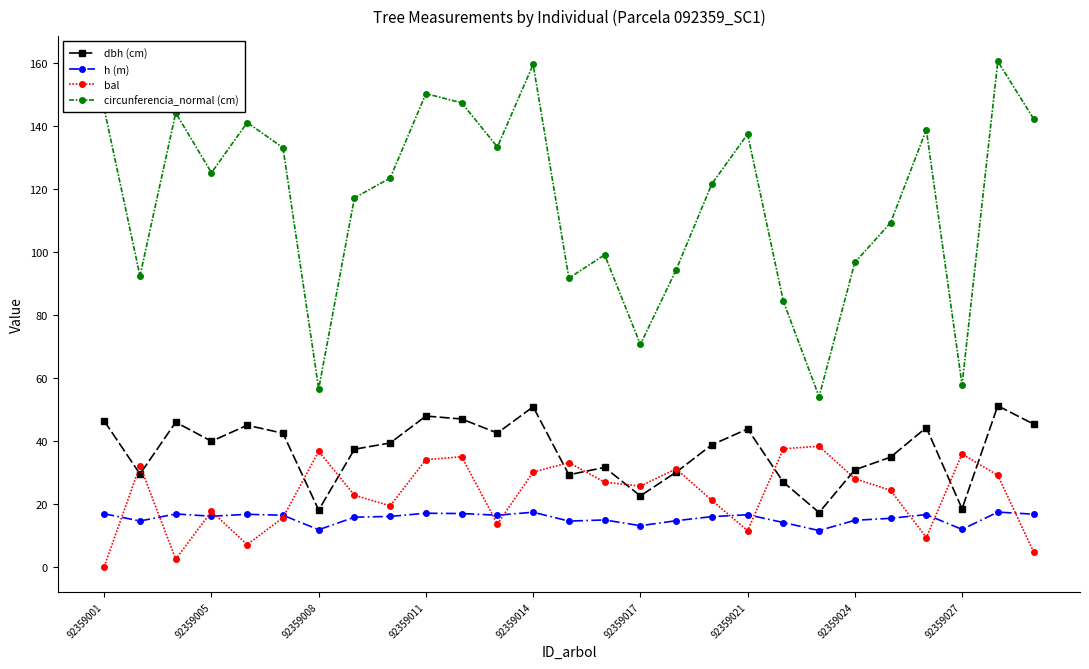

In circunferencia_normal (cm), how many points are lower than both neighbors (excluding endpoints)?

8